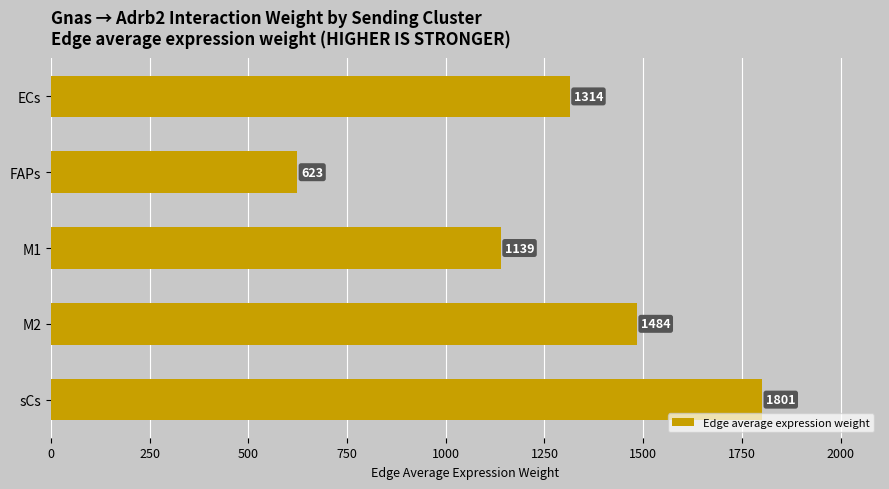

How many data points are less than 1314?

2